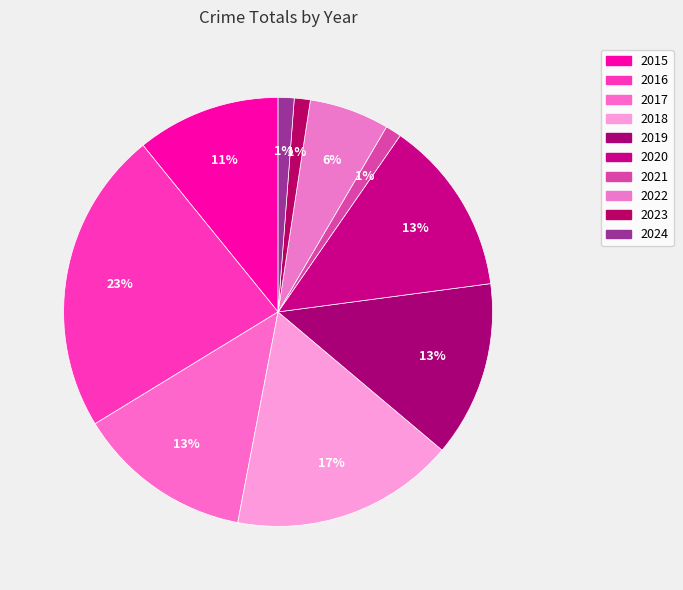

Between 2020 and 2021, which is larger?

2020